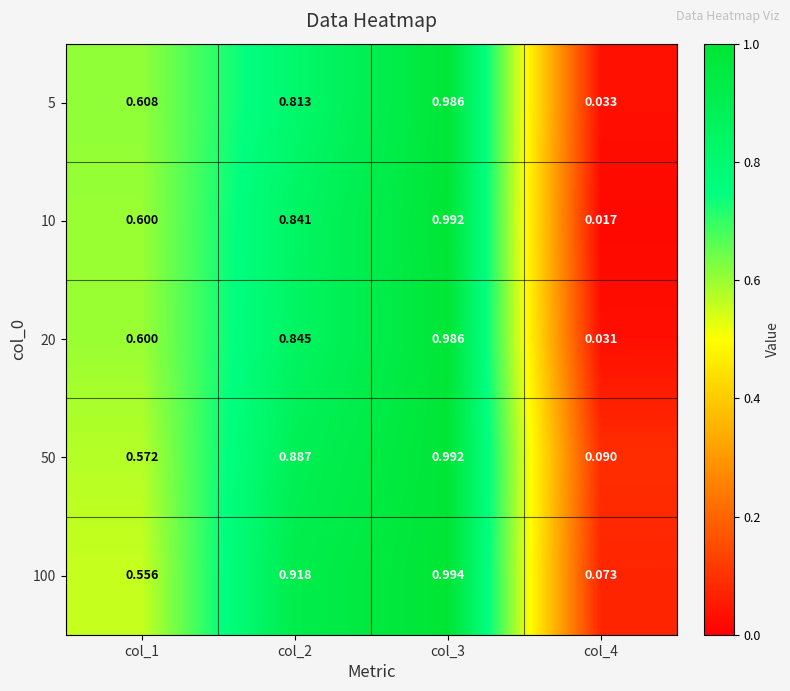

Is the value of 20 at col_4 greater than the value of 10 at col_4?

Yes